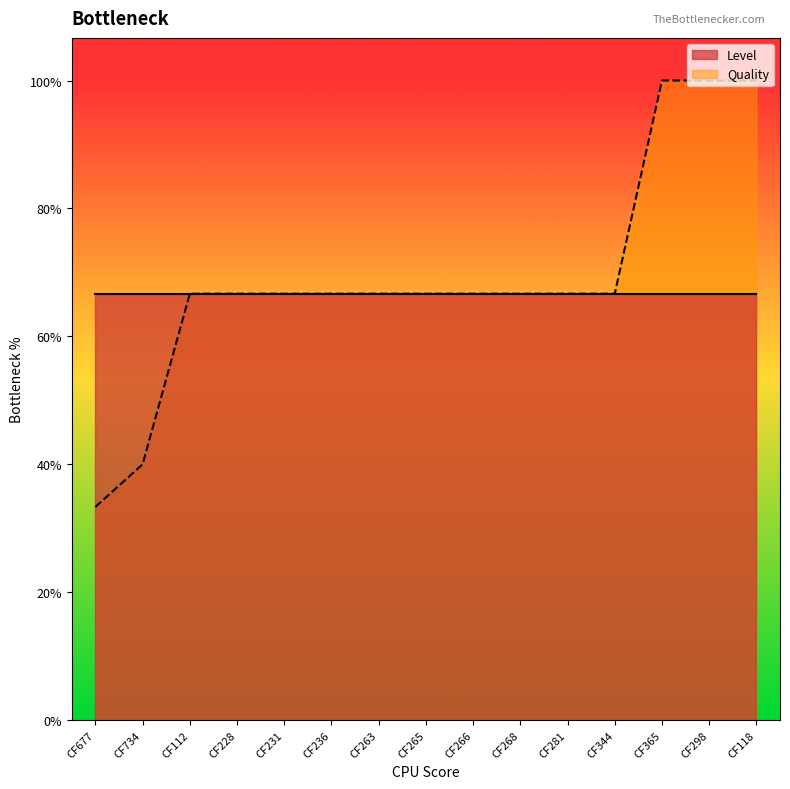

What are all the series names shown in the legend?

Level, Quality